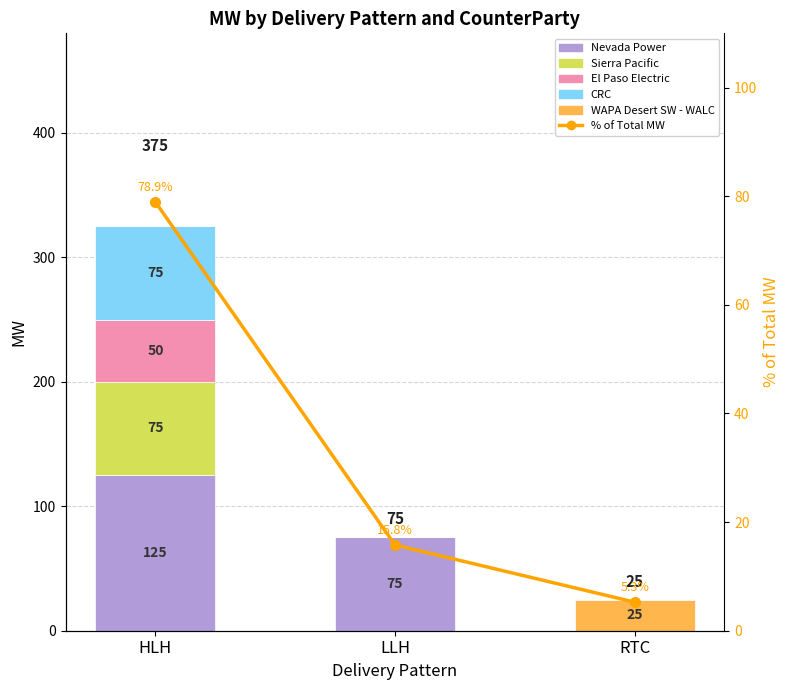

What is the maximum value shown in the chart?

125.0